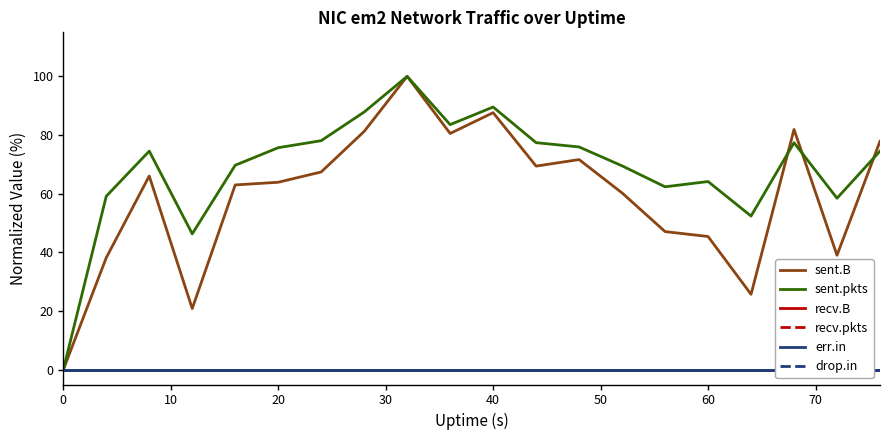

List the series in order of their peak value, highest first.

sent.B, sent.pkts, recv.B, recv.pkts, err.in, drop.in